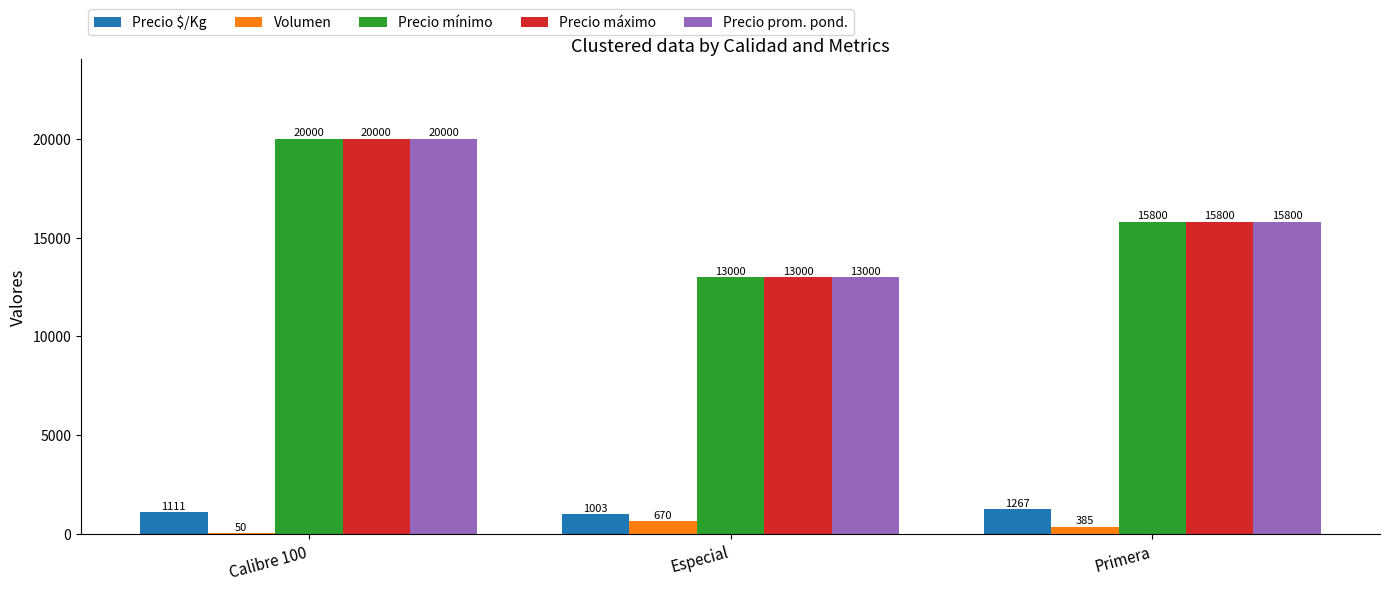

What is the maximum value shown in the chart?

20000